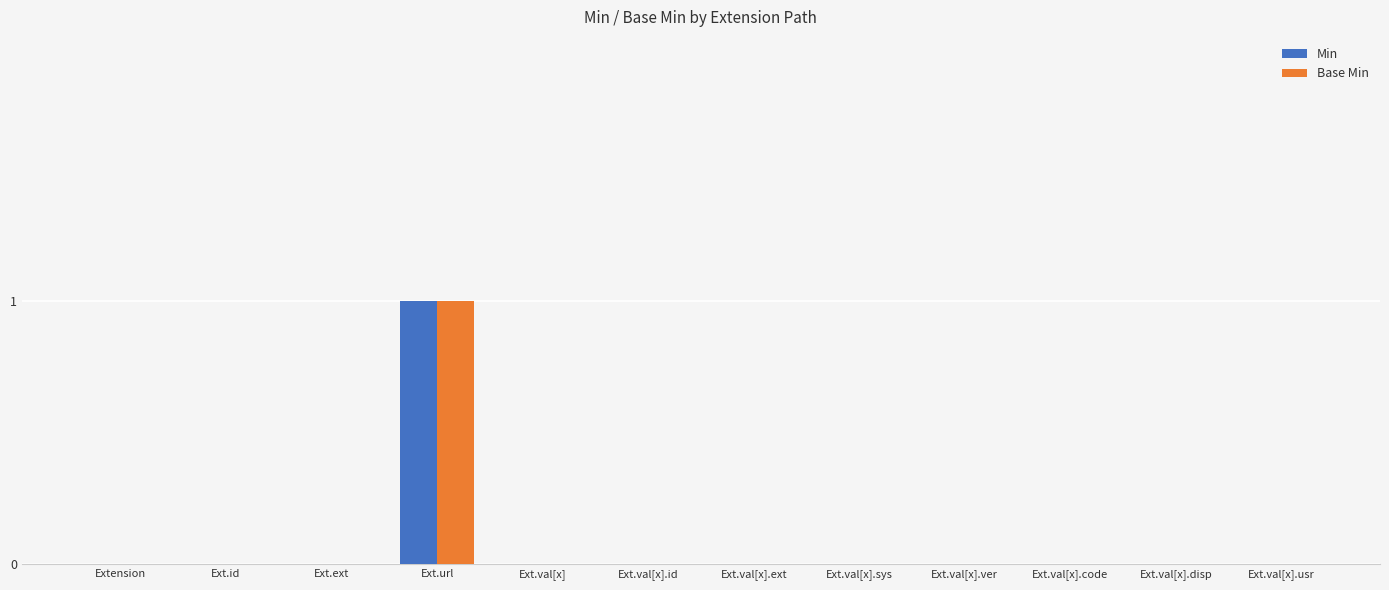

At which label does Min reach its peak?

Ext.url